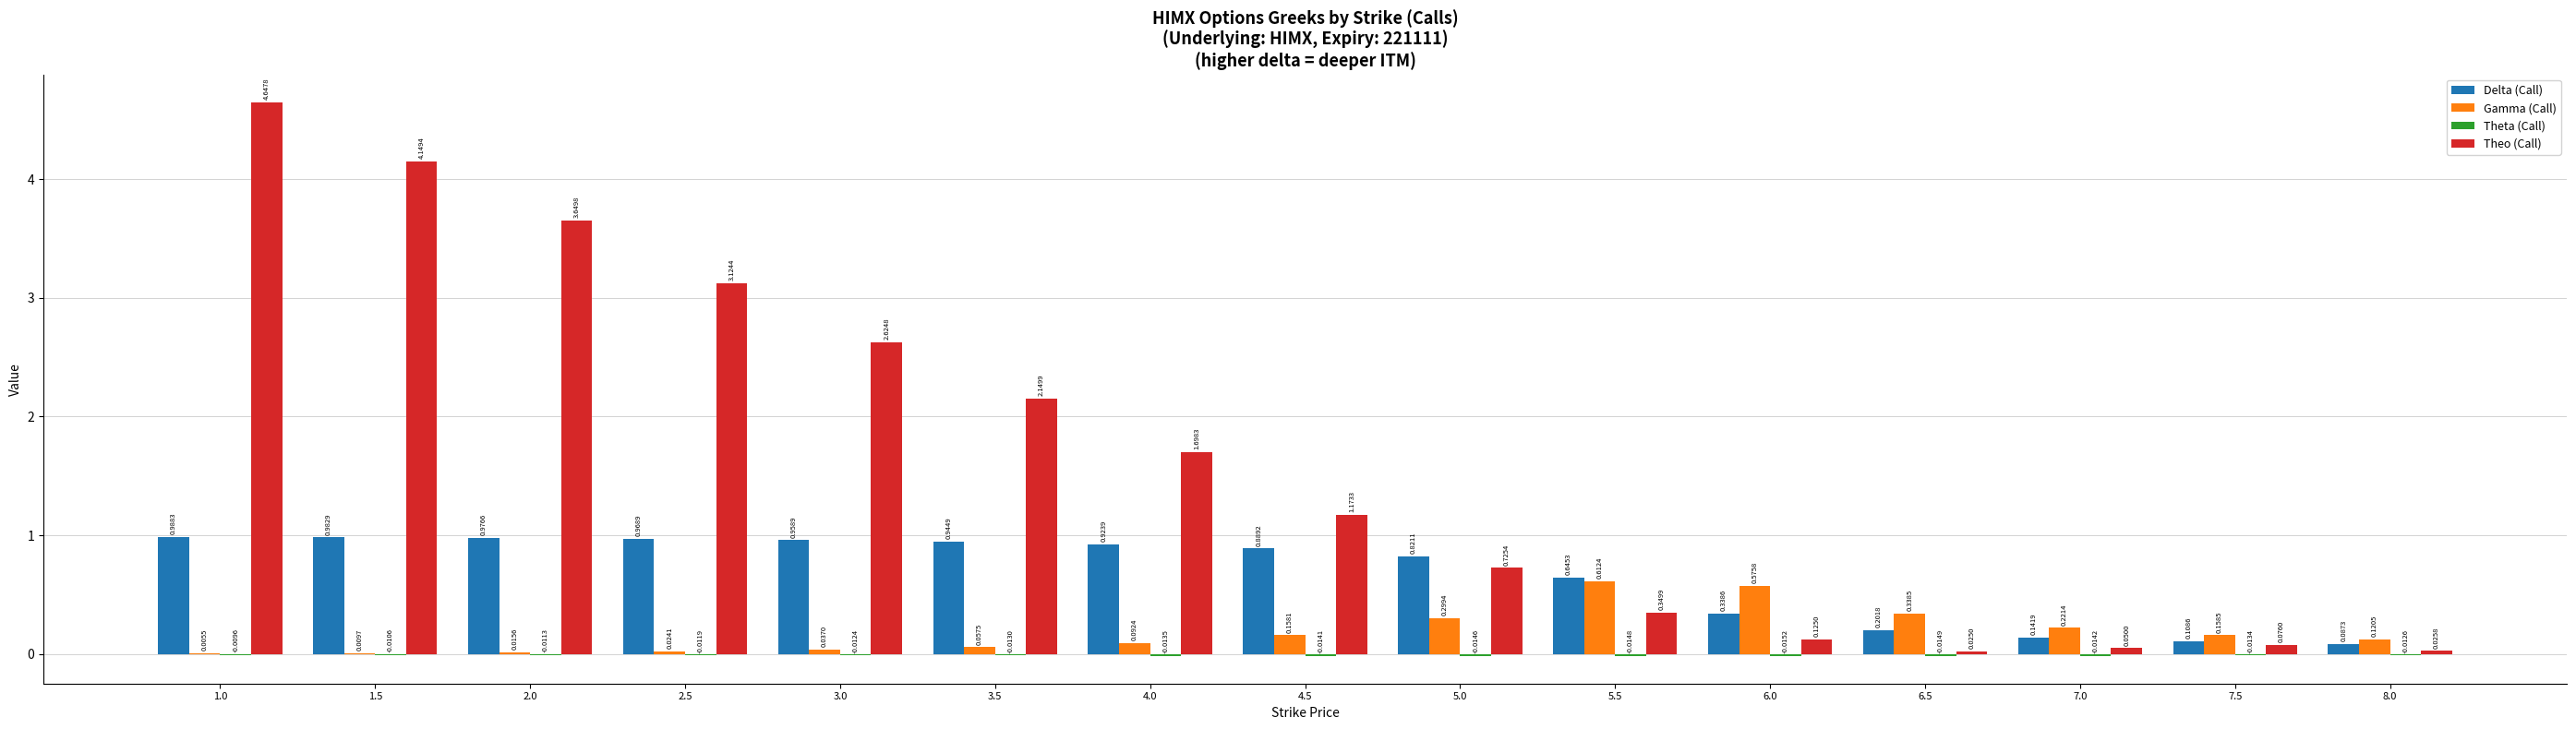

What is the sum of the Theo (Call) values at 8.0 and 3.0?

2.7